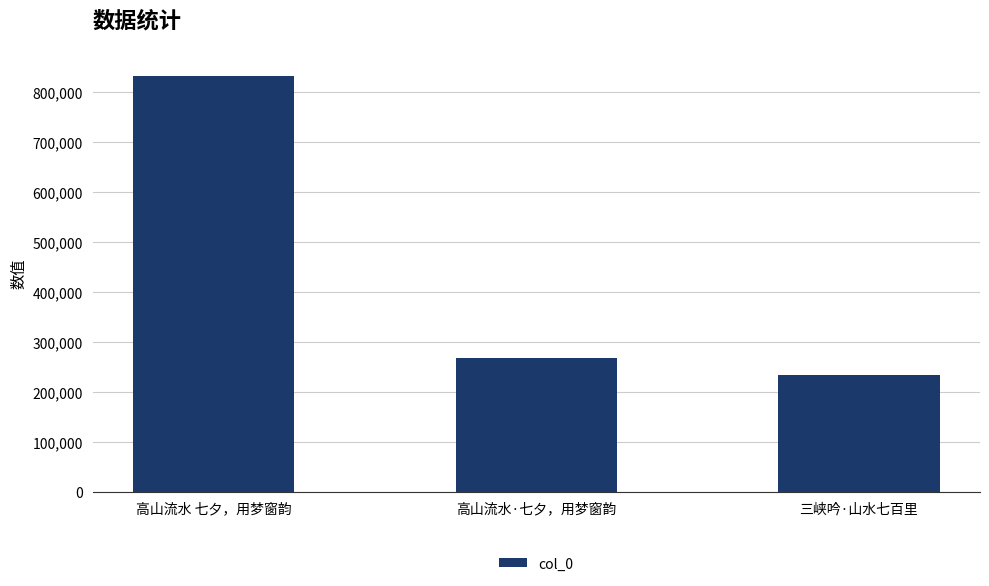

Which category has the lowest value across all series?

三峡吟·山水七百里